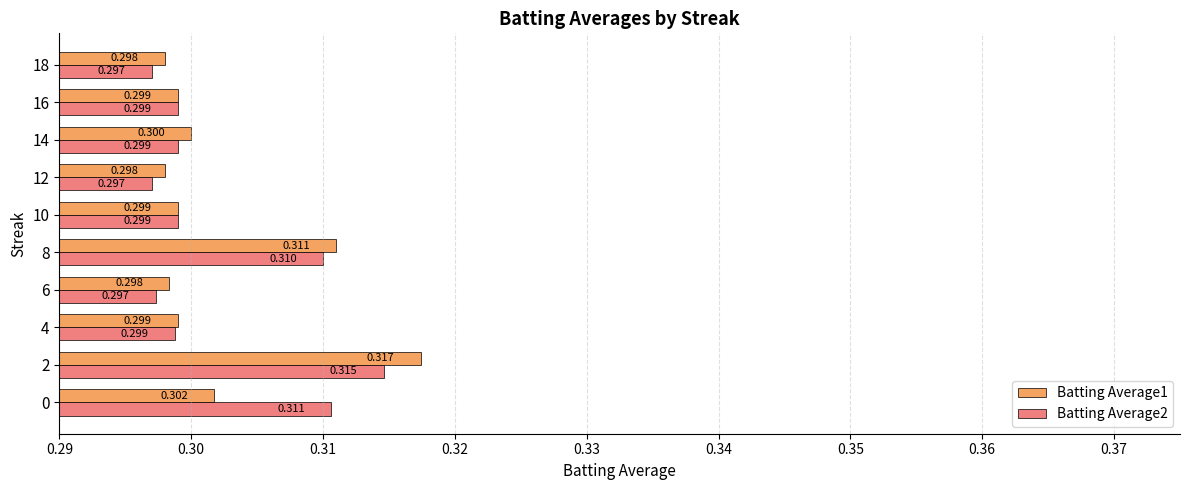

Rank the series by their average value, from lowest to highest.

Batting Average1, Batting Average2